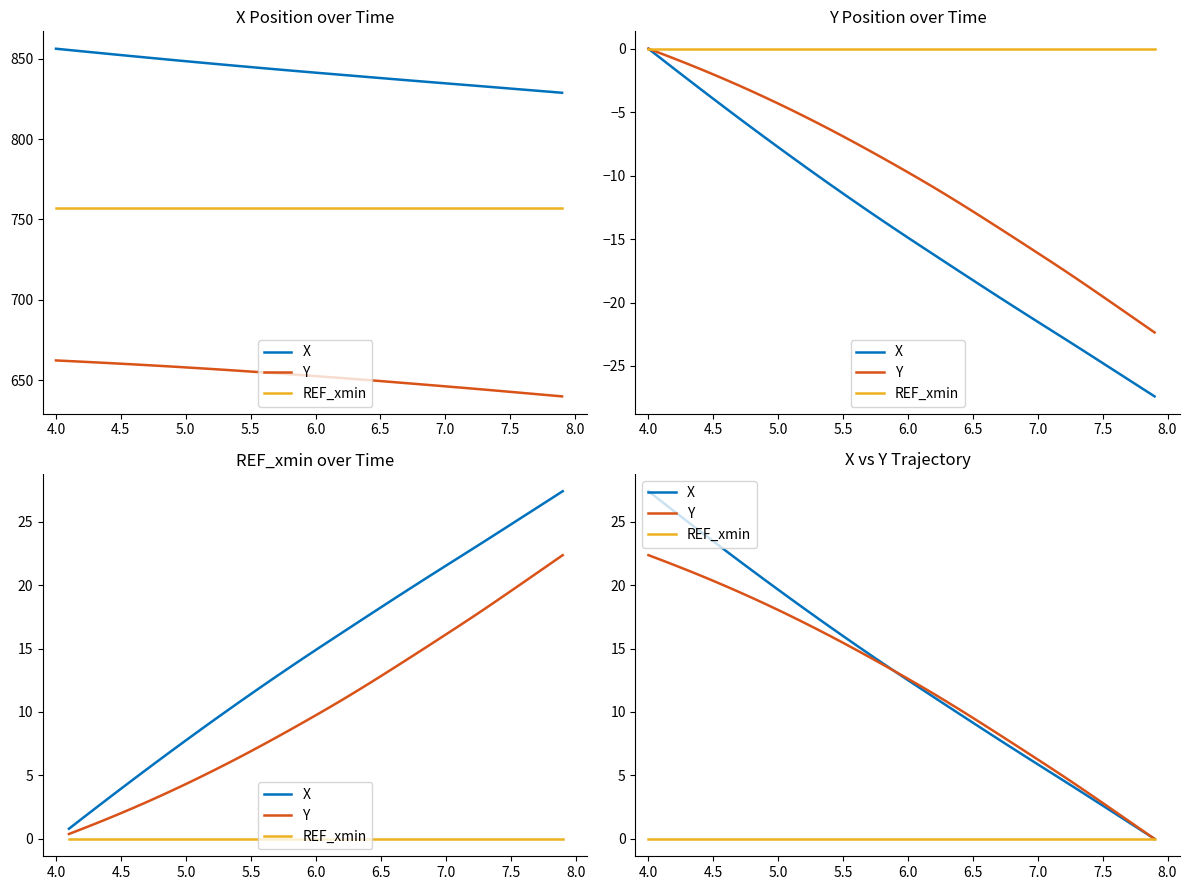

What is the sum of all X values?

526.8